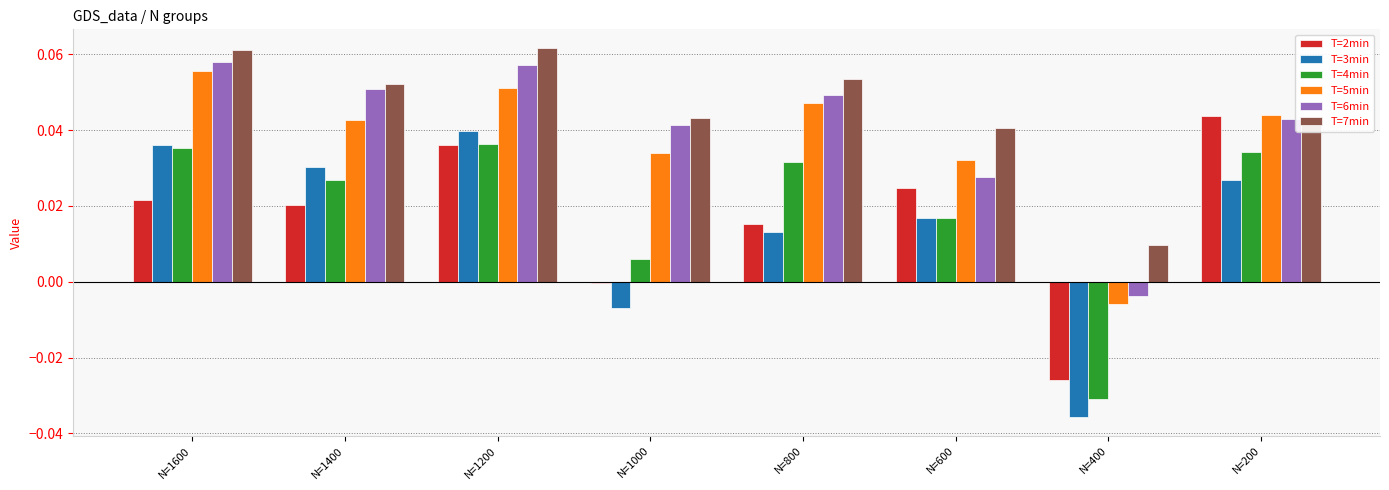

How many categories are shown in the chart?

8